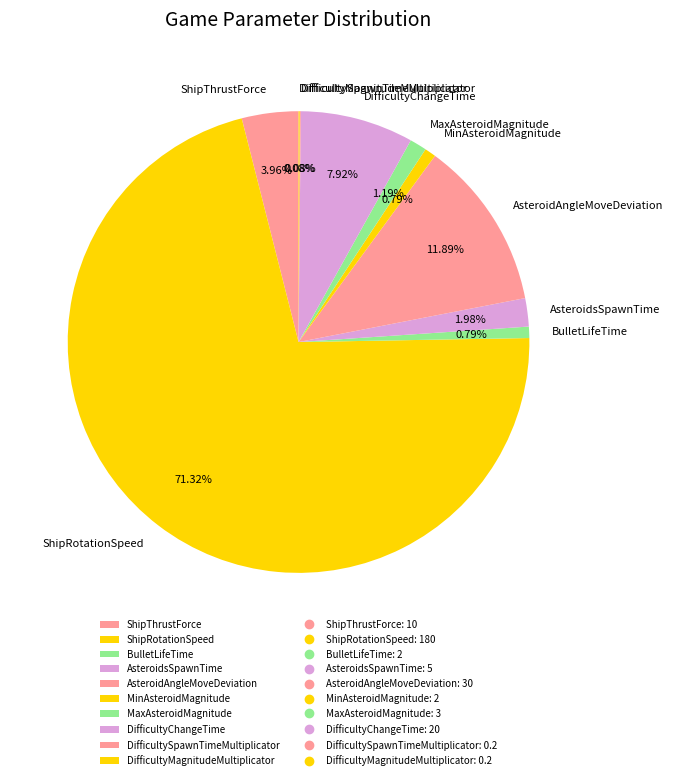

Which slice represents more than half of the pie?

ShipRotationSpeed